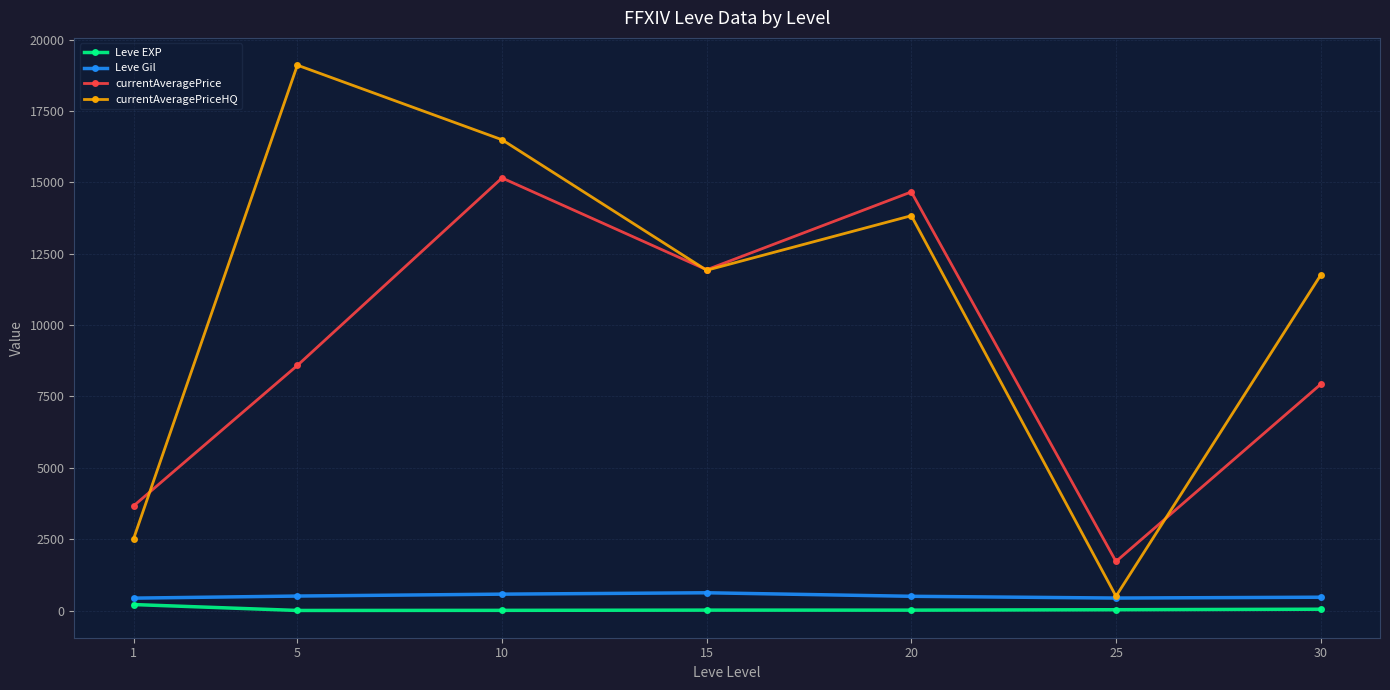

What are all the series names shown in the legend?

Leve EXP, Leve Gil, currentAveragePrice, currentAveragePriceHQ